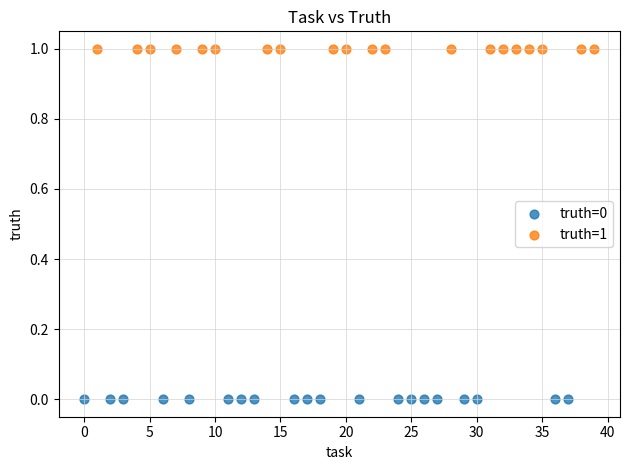

Which series contains the lowest Y value?

truth=0